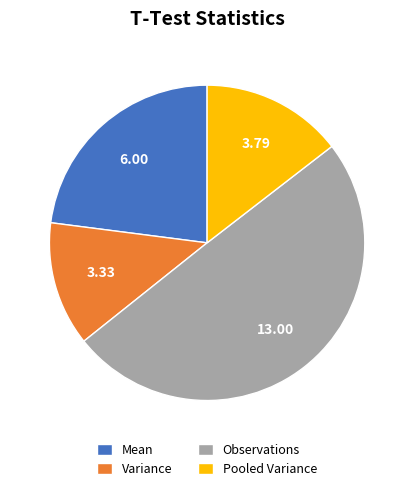

Is the sum of Observations and Pooled Variance greater than half?

Yes